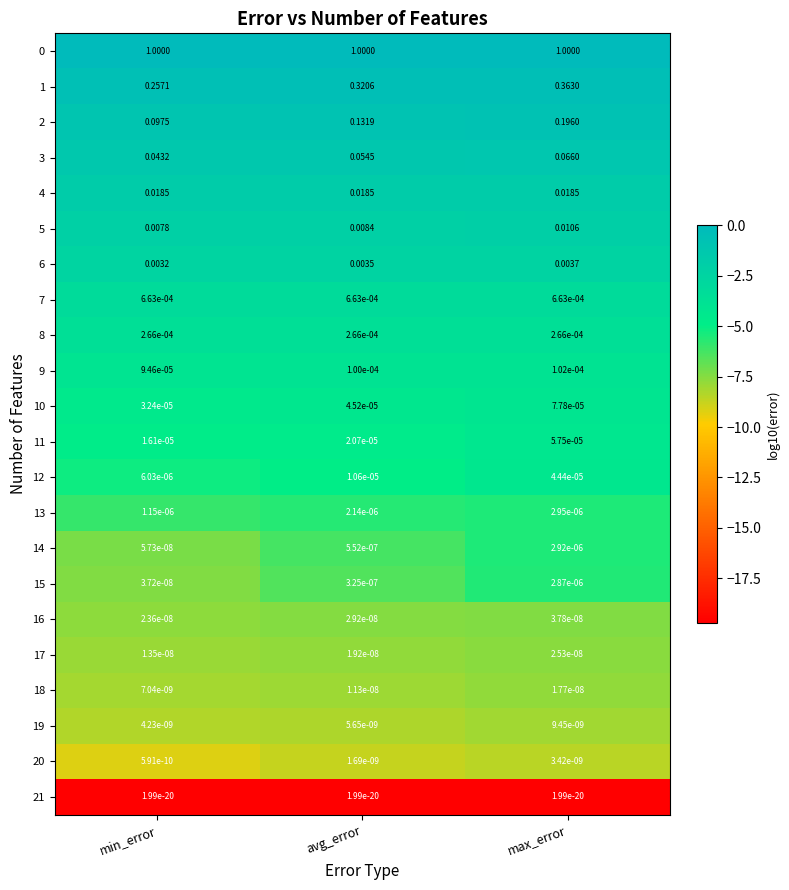

At which category is the sum across all series the highest?

max_error